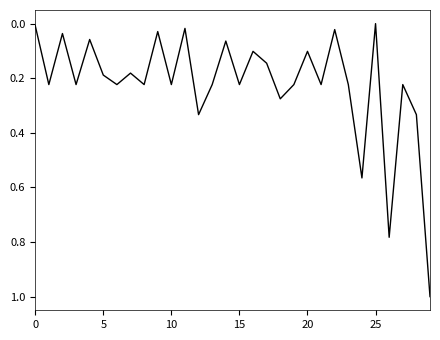

What is the difference between the maximum and minimum values?

1.0